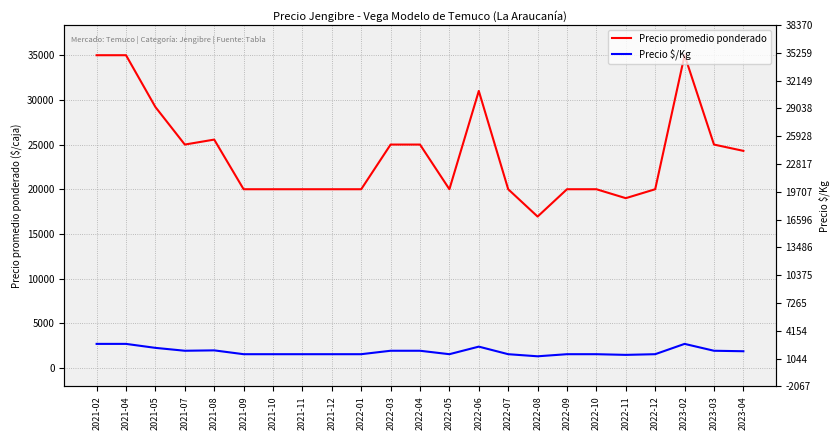

In Precio promedio ponderado, how many points are higher than both neighbors (excluding endpoints)?

3